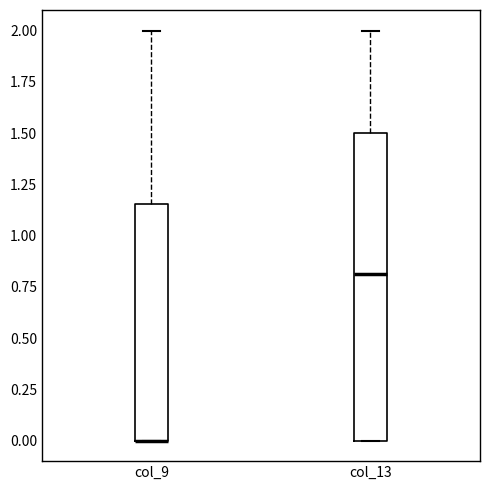

Which box is the tallest, from its lower edge to its upper edge?

col_13